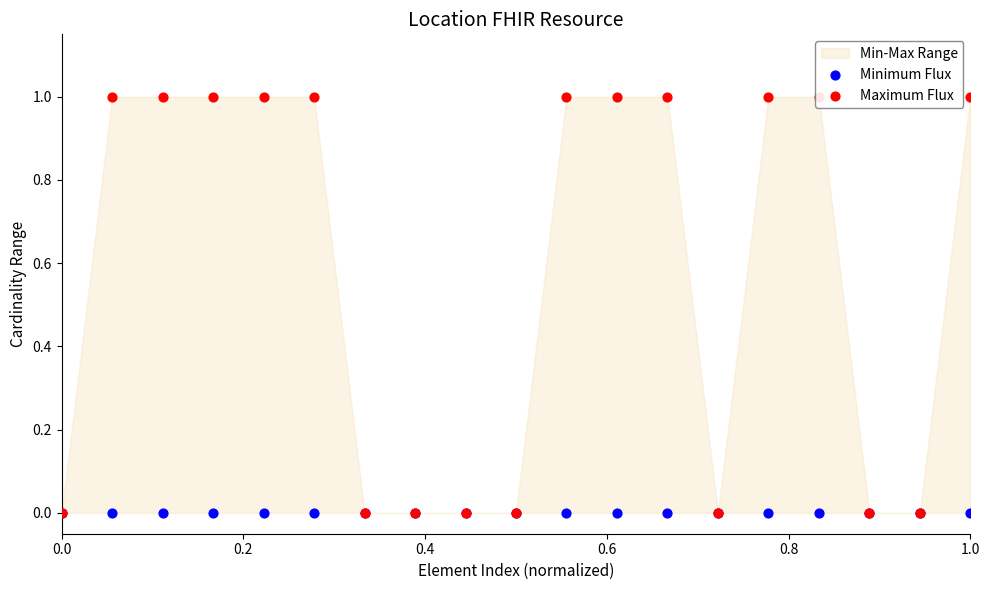

At how many categories does at least one series exceed 0?

11